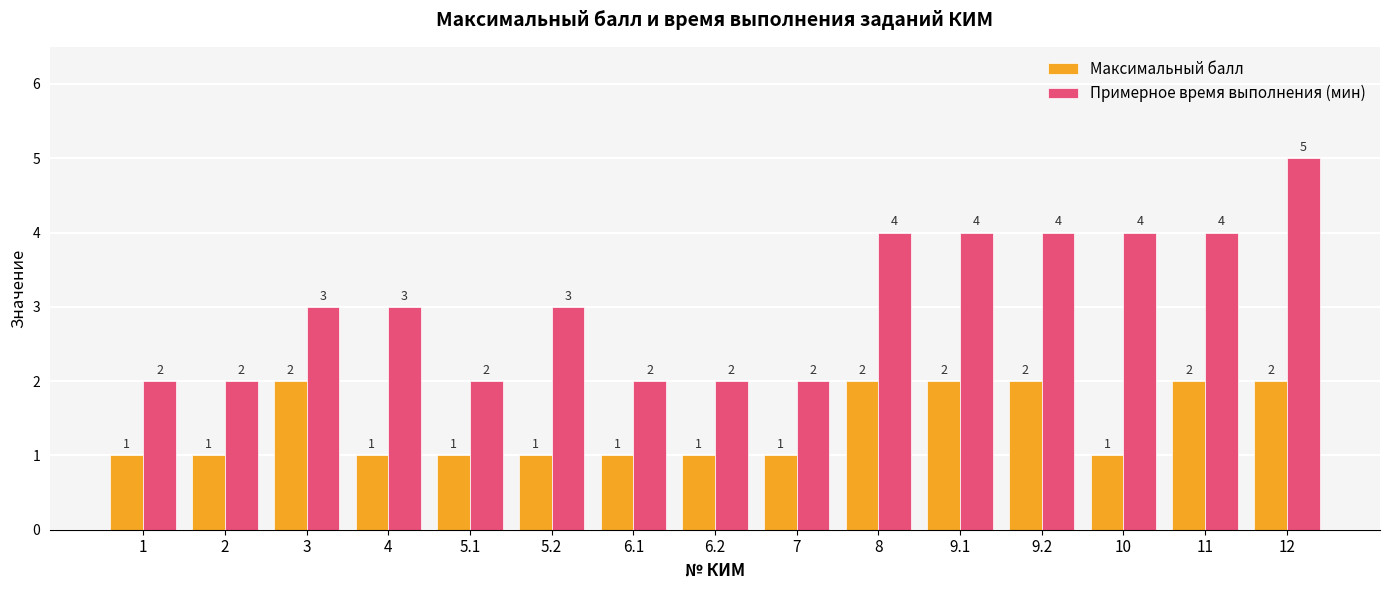

Is the value of Максимальный балл at 12 greater than the value of Примерное время выполнения (мин) at 9.2?

No